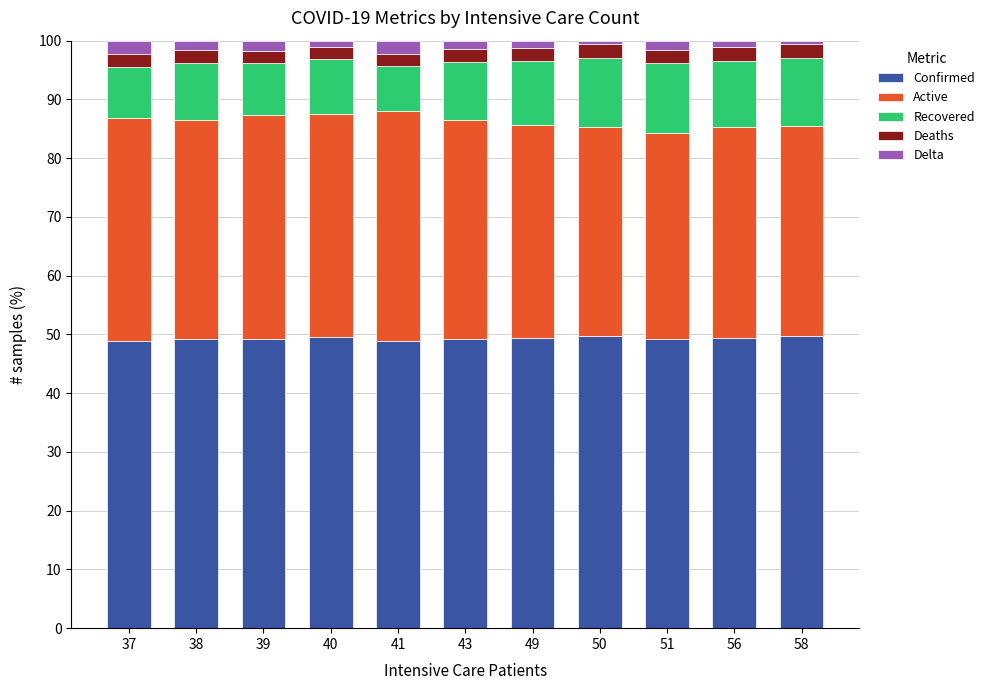

What is the sum of all Confirmed values?

542.4